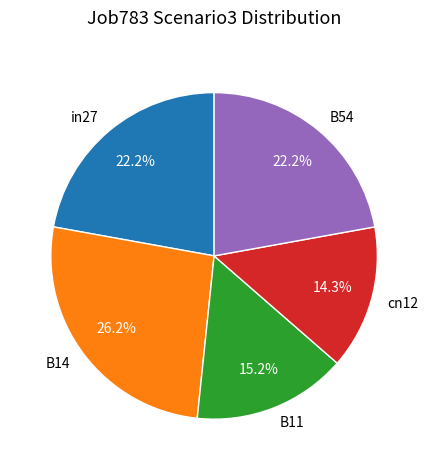

Is cn12 the majority of the pie?

No